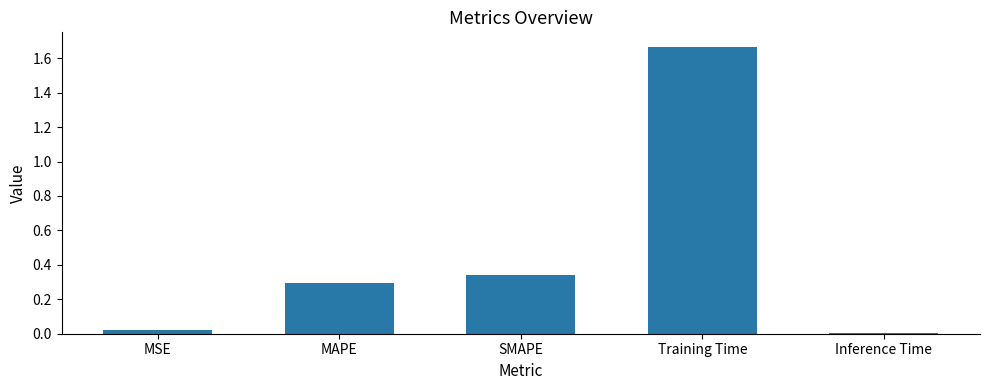

What is the average value?

0.5